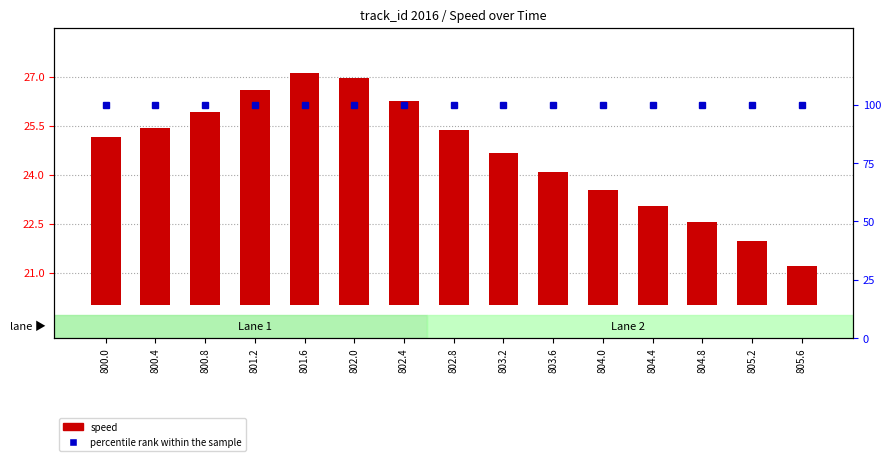

True or false: percentile rank within the sample has a value of 66.2 at 801.6.

False